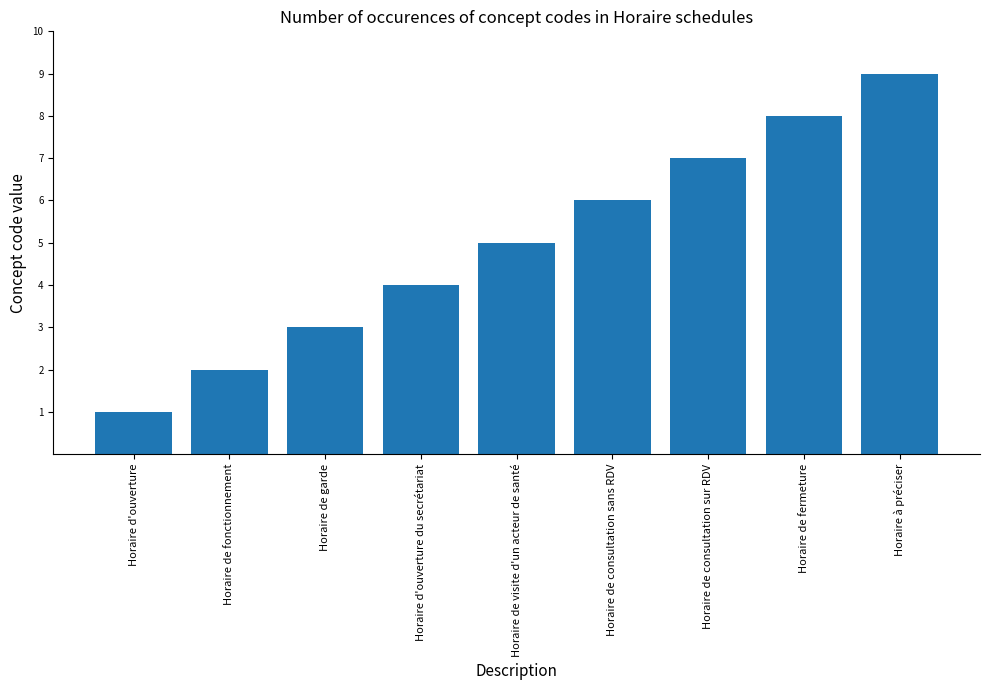

What position from the right is Horaire de consultation sur RDV?

3